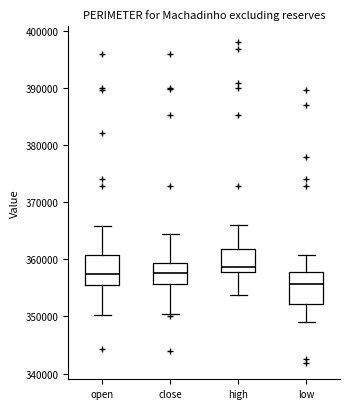

Where does the upper whisker of the box for high end on the y-axis? The values are not printed on the chart, so give them approximately, as read against the axis.

366000